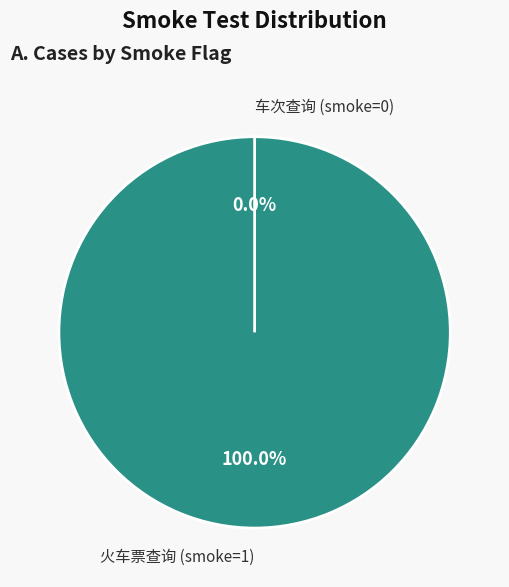

True or false: 火车票查询 (smoke=1) accounts for 99% of the total.

False